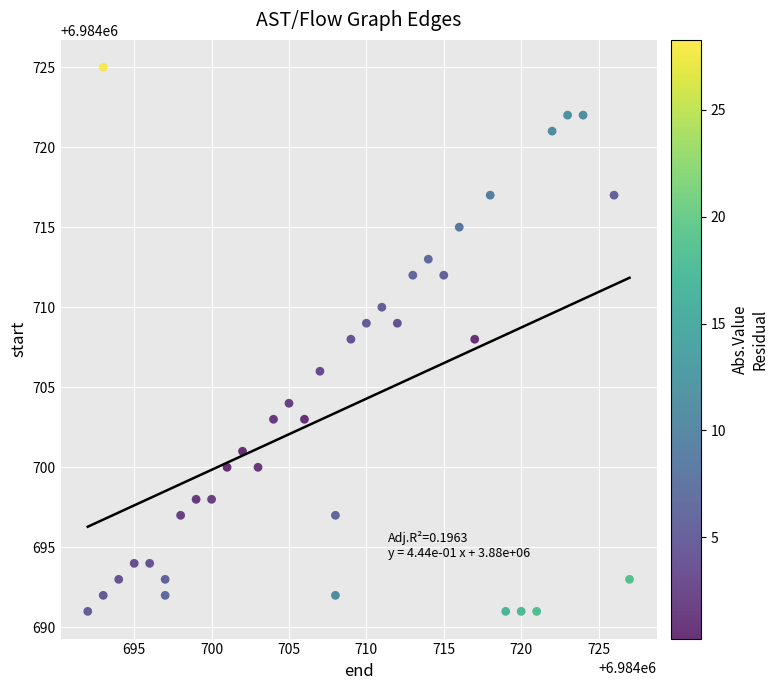

What is the range of X values (max minus min)?

35